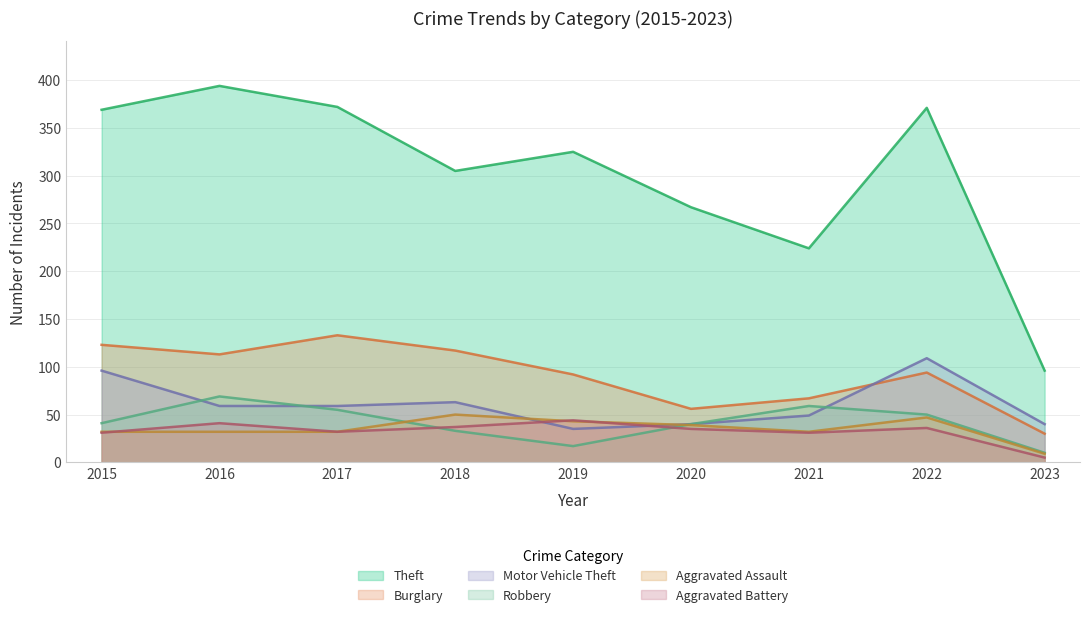

What is the difference between the highest and lowest values at 2023?

91